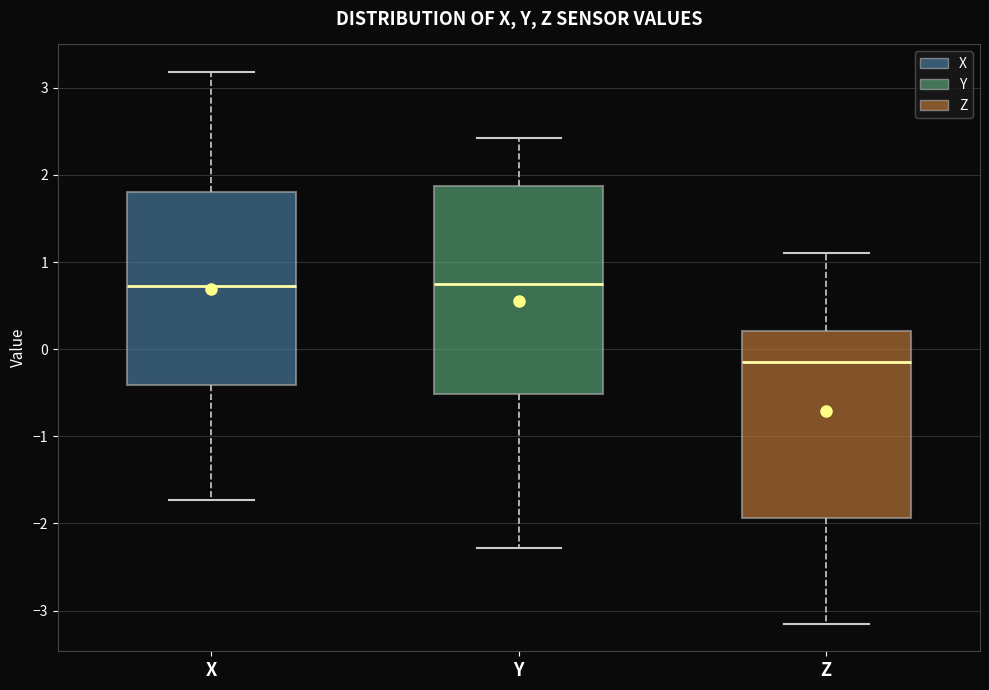

Reading left to right, transcribe this box plot: for each box, give where its median line is, the range the box spans, and where its two whiskers end, as read against the y-axis. The values are not printed on the chart, so give them approximately, as read against the axis.

X: median 0.7, box -0.4 to 1.8, whiskers -1.7 to 3.2
Y: median 0.8, box -0.5 to 1.9, whiskers -2.3 to 2.4
Z: median -0.1, box -1.9 to 0.2, whiskers -3.1 to 1.1